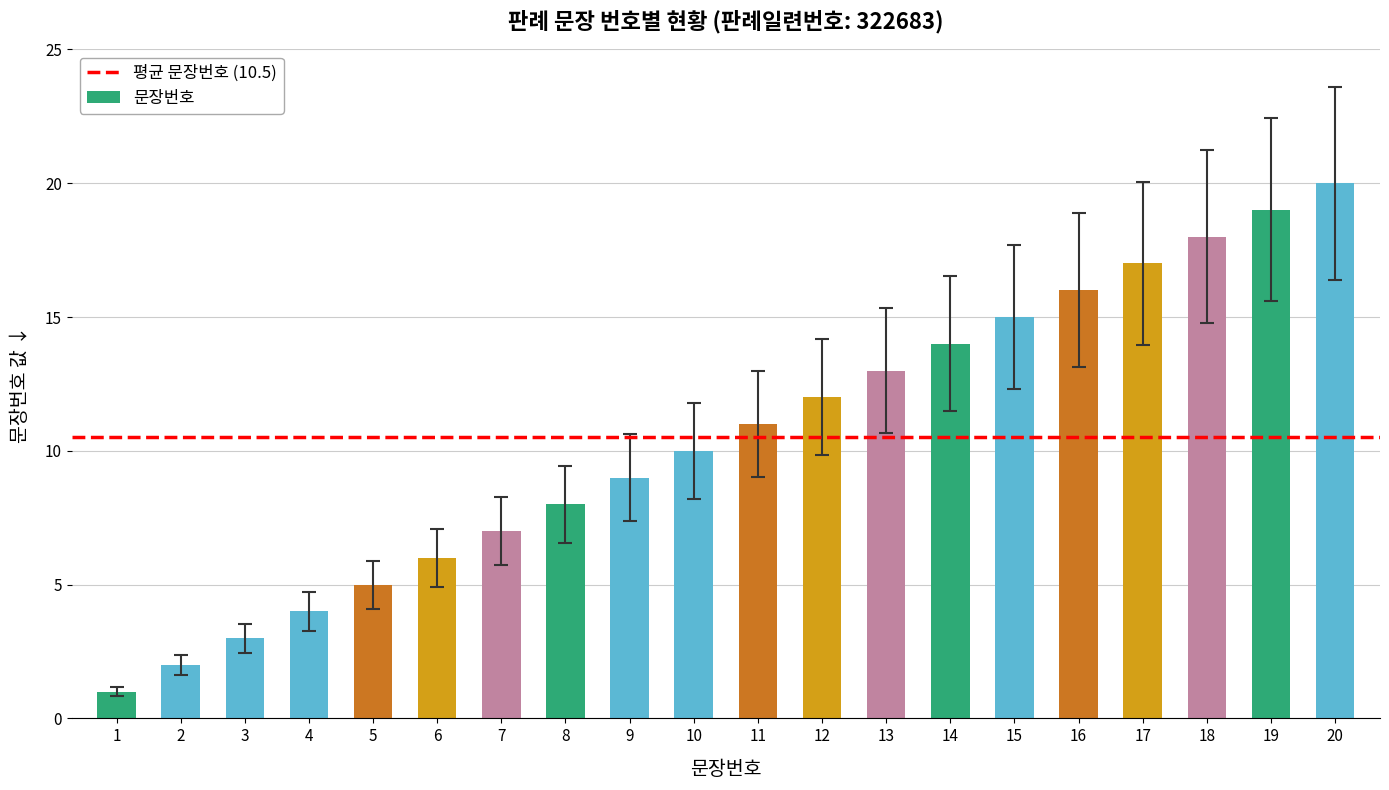

True or false: the data shows 1 at 1.

True